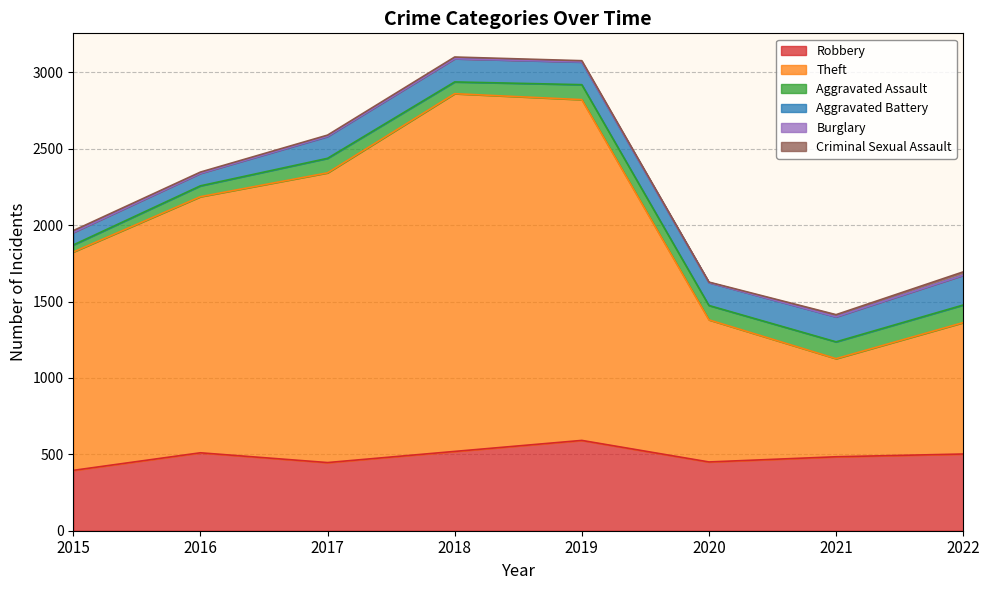

Reading left to right, extract all data points from this chart.

Robbery: 2015=395	2016=510	2017=446	2018=519	2019=591	2020=450	2021=484	2022=502
Theft: 2015=1429	2016=1676	2017=1896	2018=2341	2019=2230	2020=930	2021=642	2022=860
Aggravated Assault: 2015=46	2016=71	2017=95	2018=77	2019=98	2020=94	2021=110	2022=115
Aggravated Battery: 2015=82	2016=82	2017=142	2018=152	2019=148	2020=150	2021=163	2022=195
Burglary: 2015=0	2016=0	2017=2	2018=0	2019=1	2020=0	2021=1	2022=0
Criminal Sexual Assault: 2015=12	2016=8	2017=8	2018=11	2019=8	2020=3	2021=14	2022=22